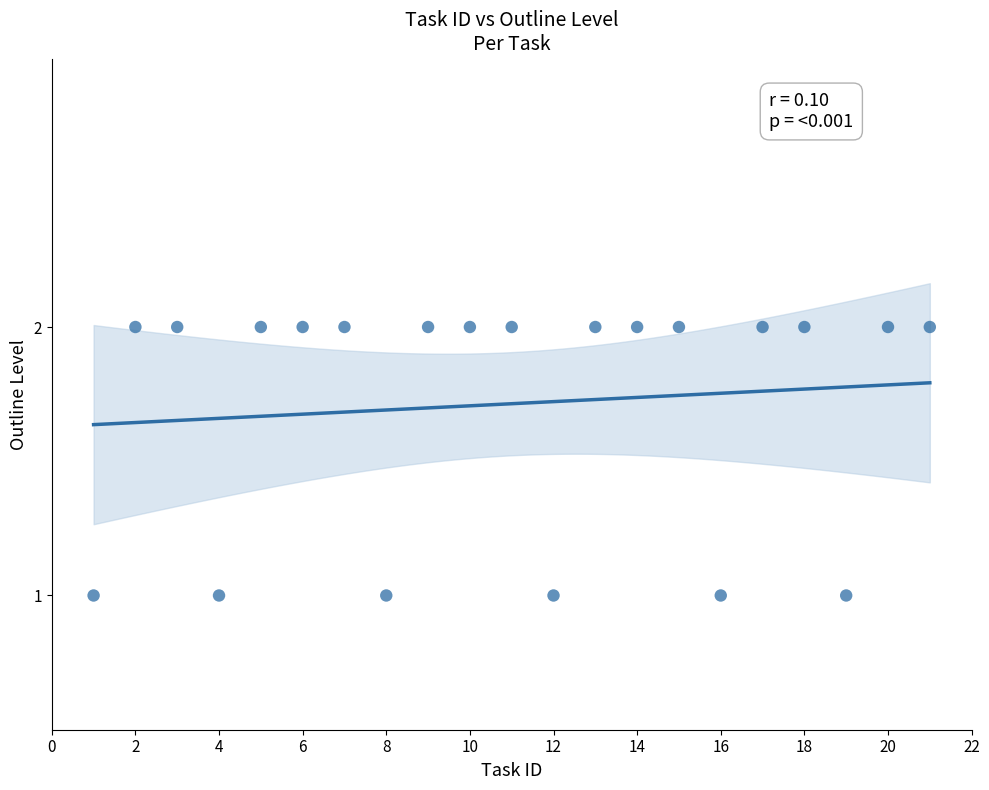

What is the range of X values (max minus min)?

20